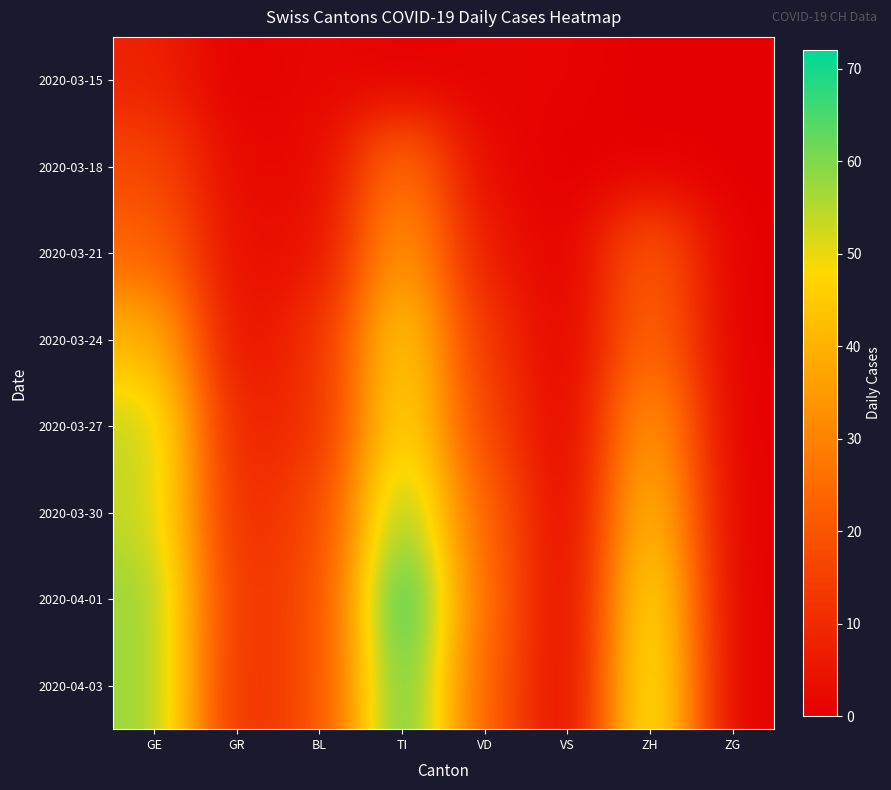

What is the total value across all series at ZH?

244